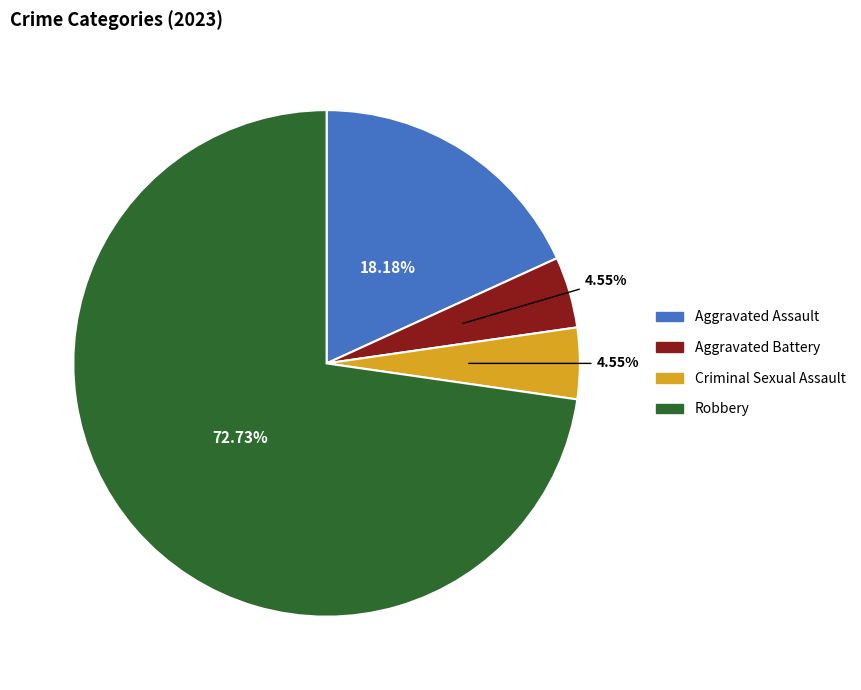

To the nearest percent, what is the difference between the largest and smallest slice percentages?

68%